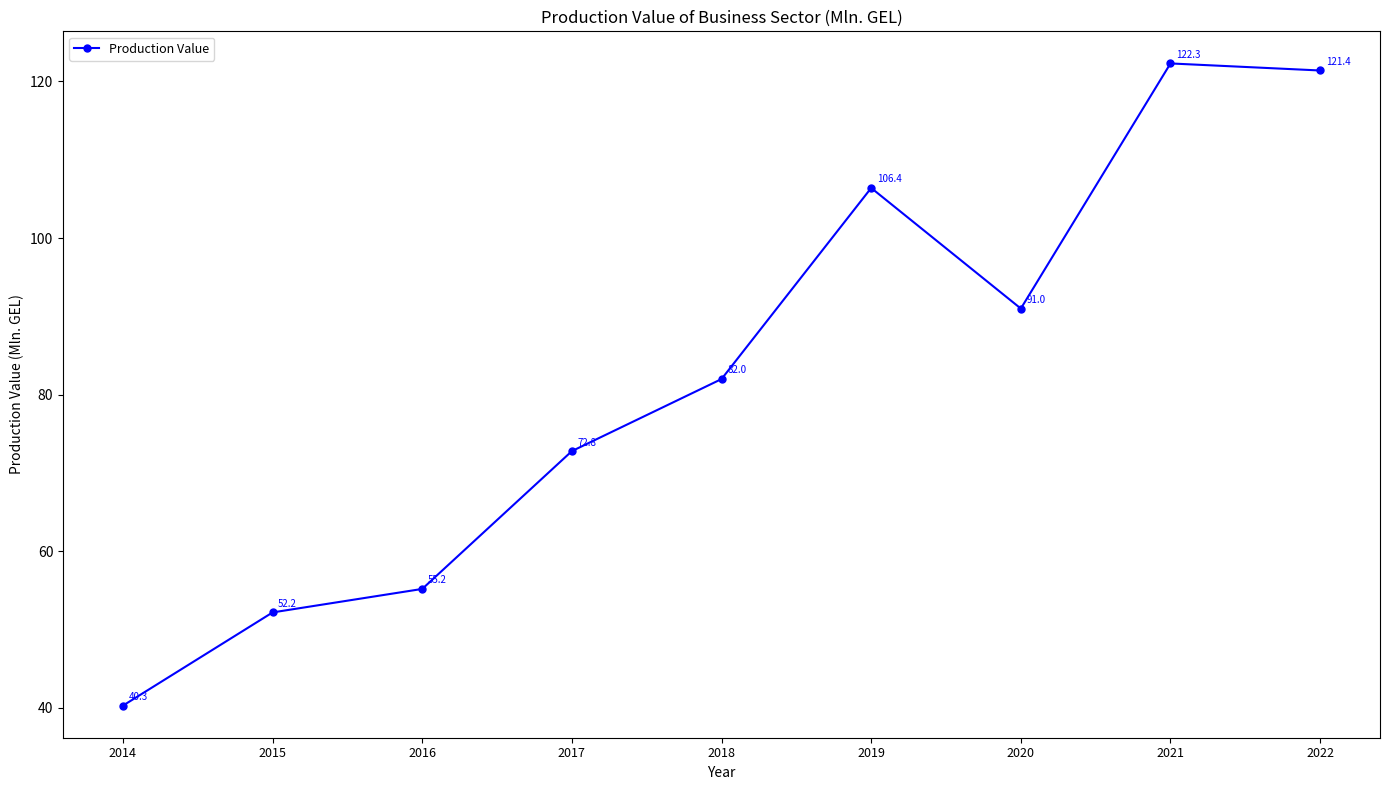

Reading right to left, list all the values displayed in this chart.

2022=121.4	2021=122.3	2020=91.0	2019=106.4	2018=82.0	2017=72.8	2016=55.2	2015=52.2	2014=40.3